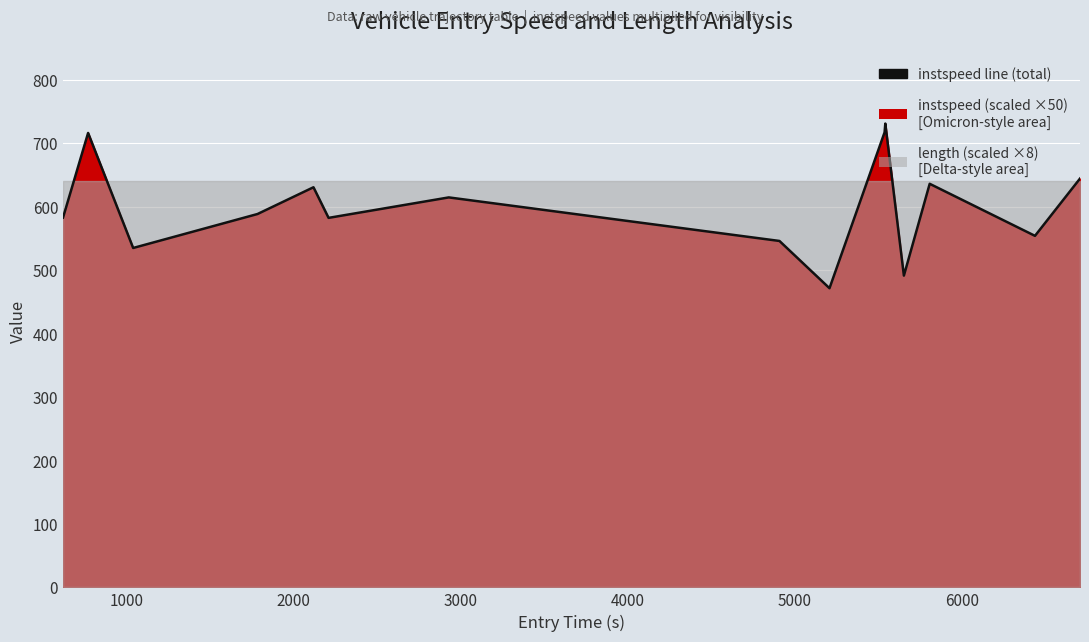

True or false: the data shows 980.9 at 5000.

False